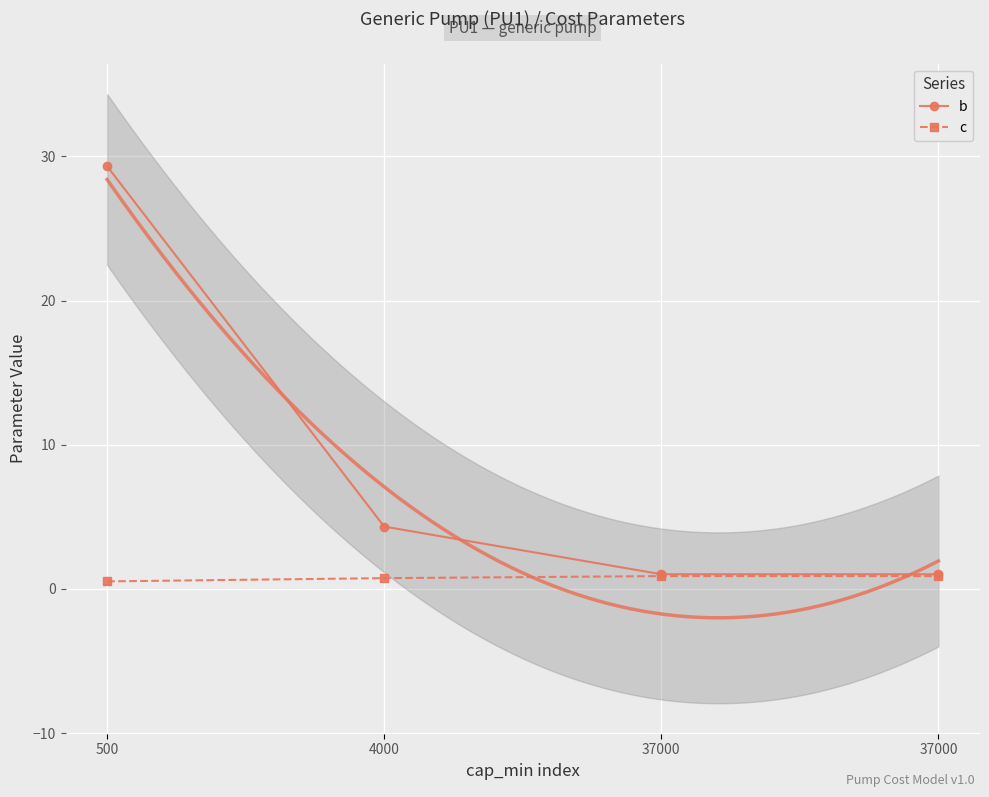

True or false: b has a value of 4.3 at 4000.

True